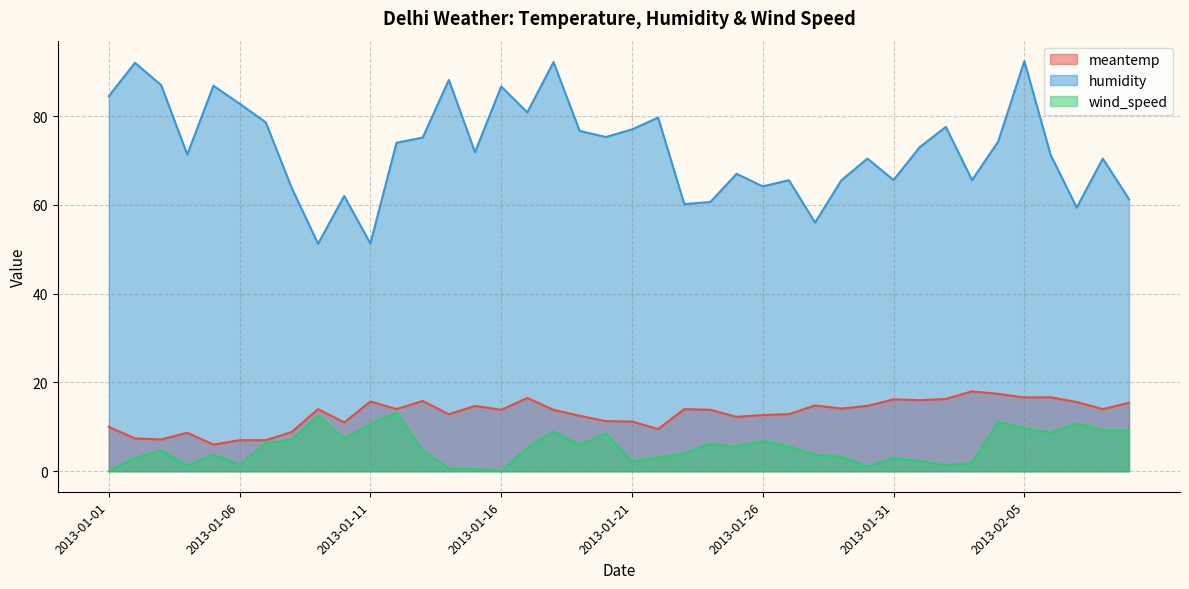

True or false: wind_speed and meantemp cross at least once.

False